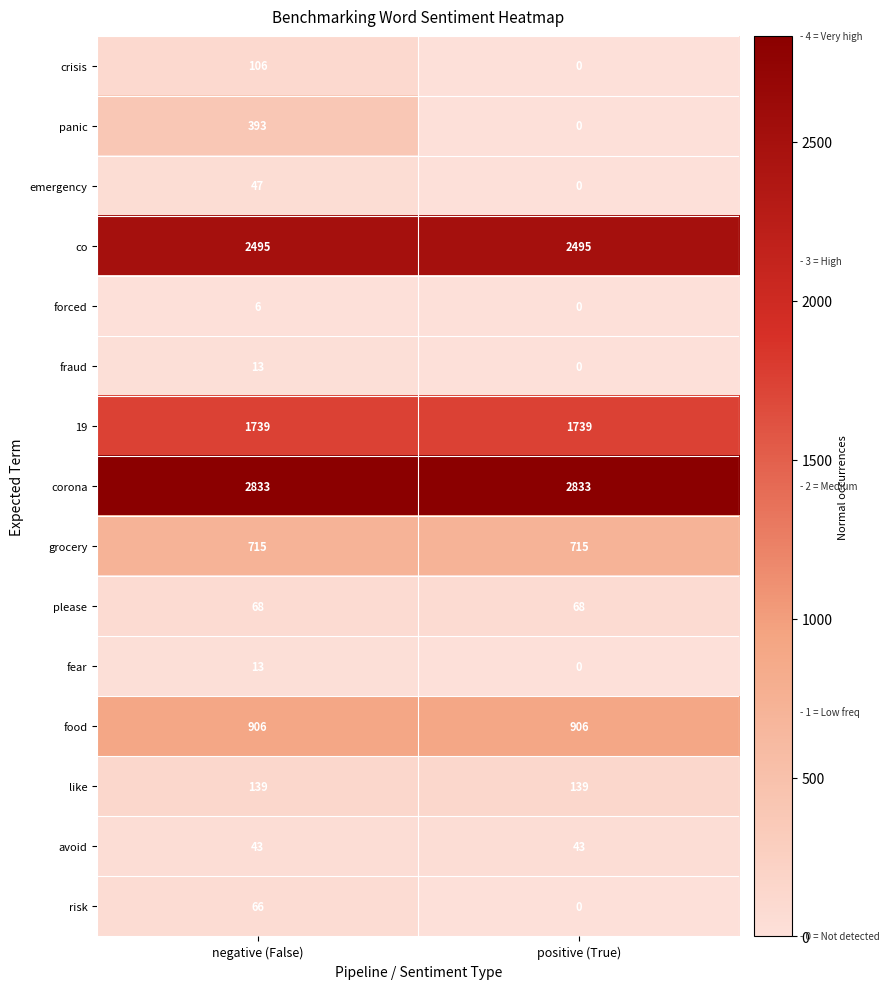

Between negative (False) and positive (True), which series saw the biggest shift?

panic